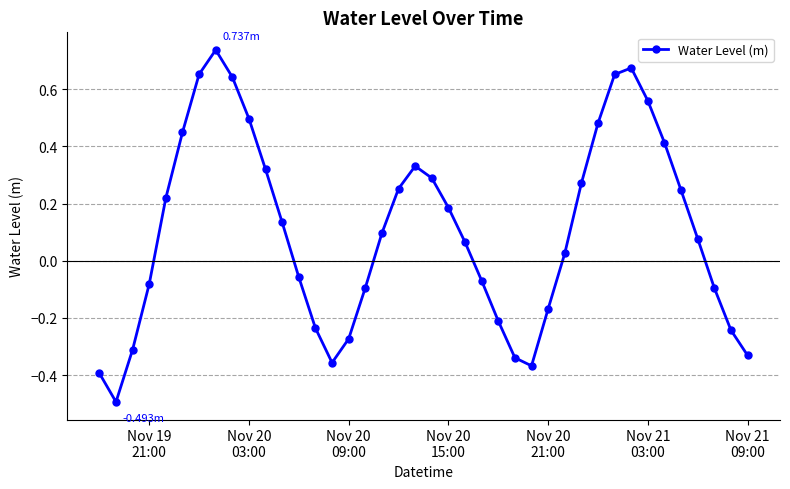

What is the difference between the maximum and minimum values?

1.2